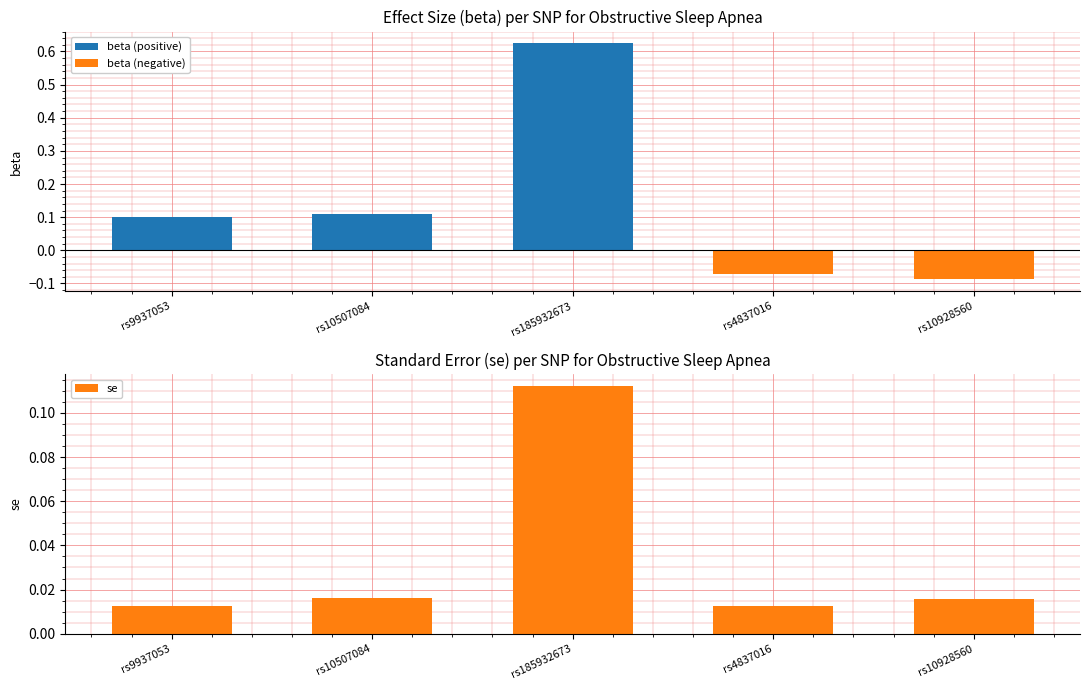

What is the label of the 4th bar from the right?

rs10507084